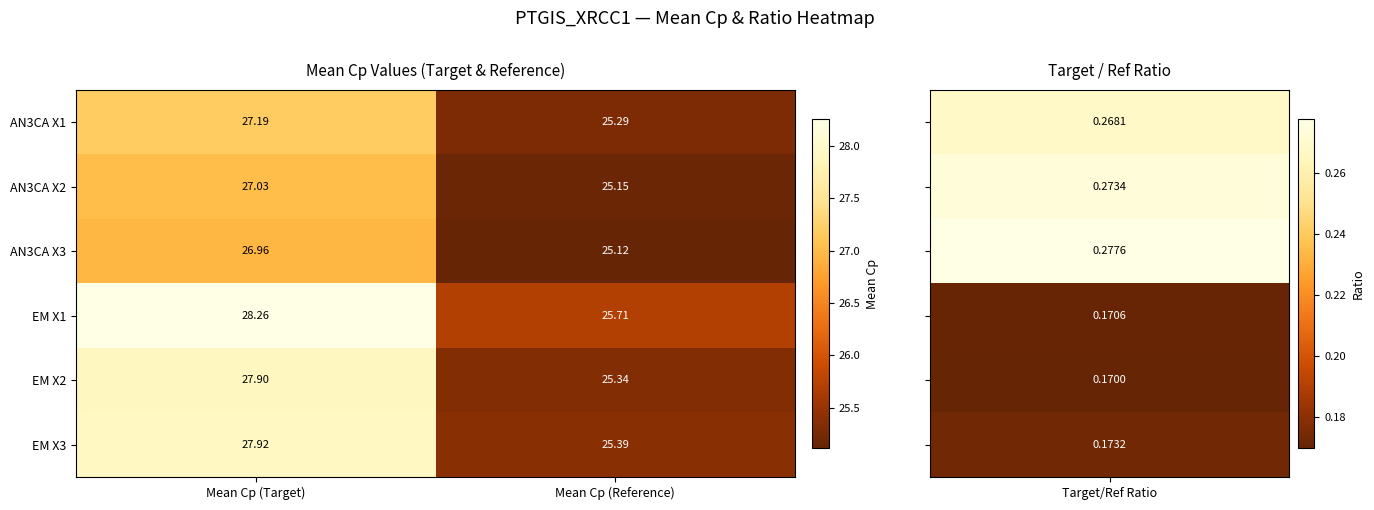

At which category is the sum across all series the highest?

Mean Cp (Target)